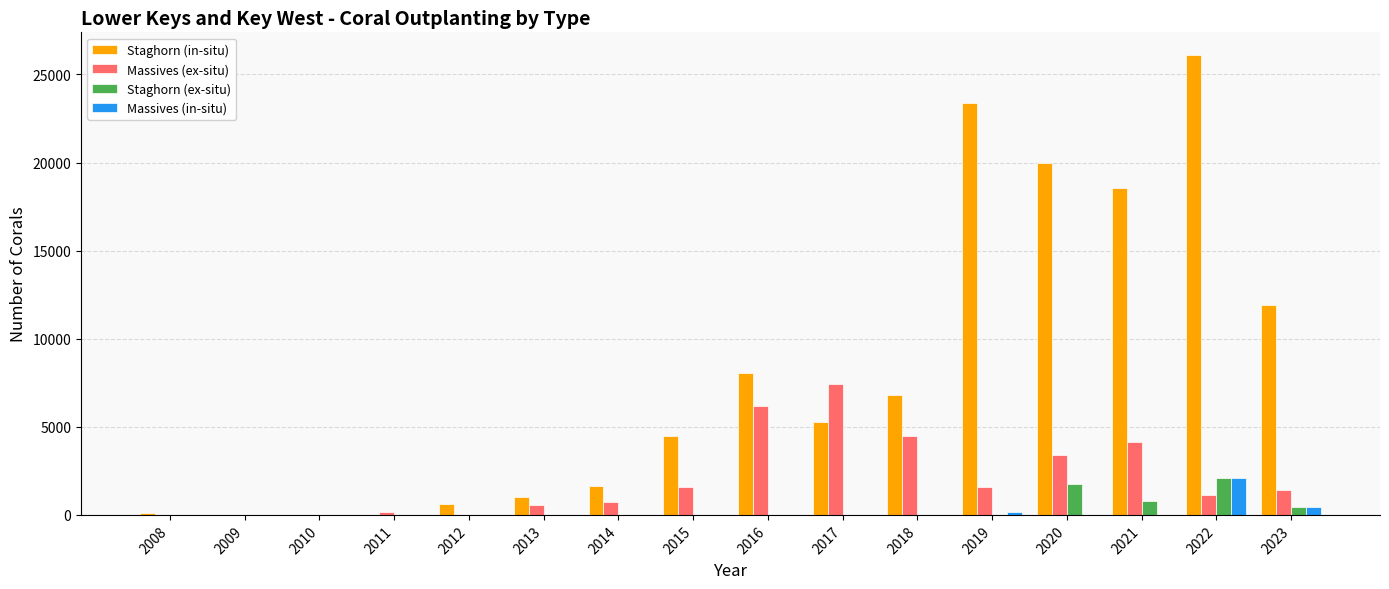

What are all the series names shown in the legend?

Staghorn (in-situ), Massives (ex-situ), Staghorn (ex-situ), Massives (in-situ)